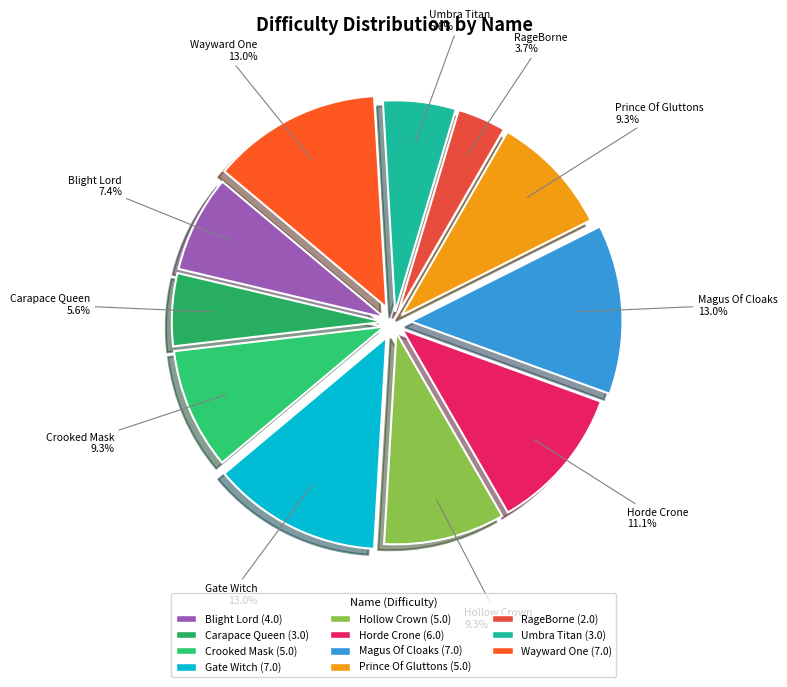

To the nearest percent, what portion does Wayward One represent?

13%